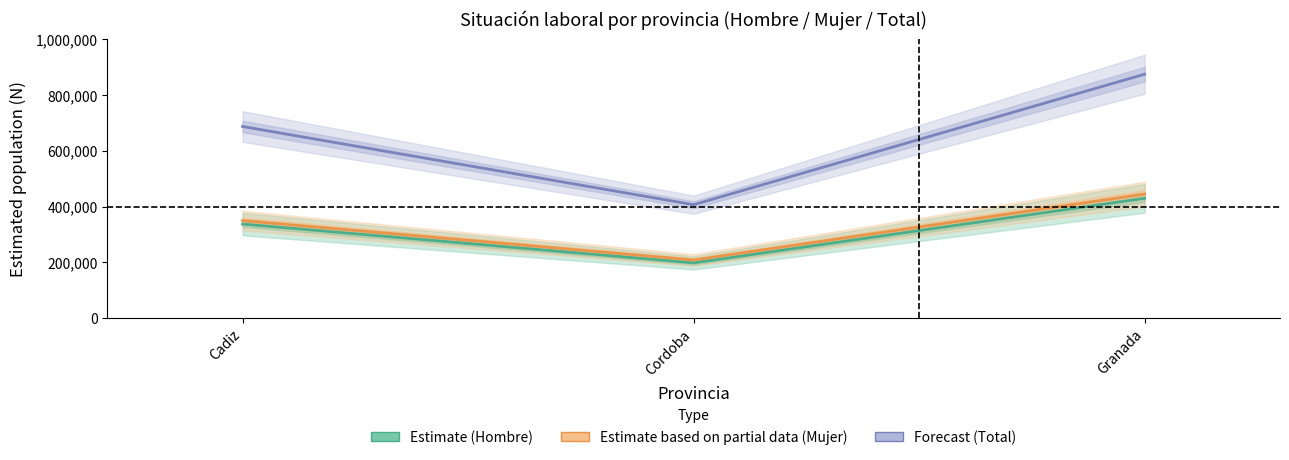

Which series changed the most between Cordoba and Granada?

Forecast (Total)